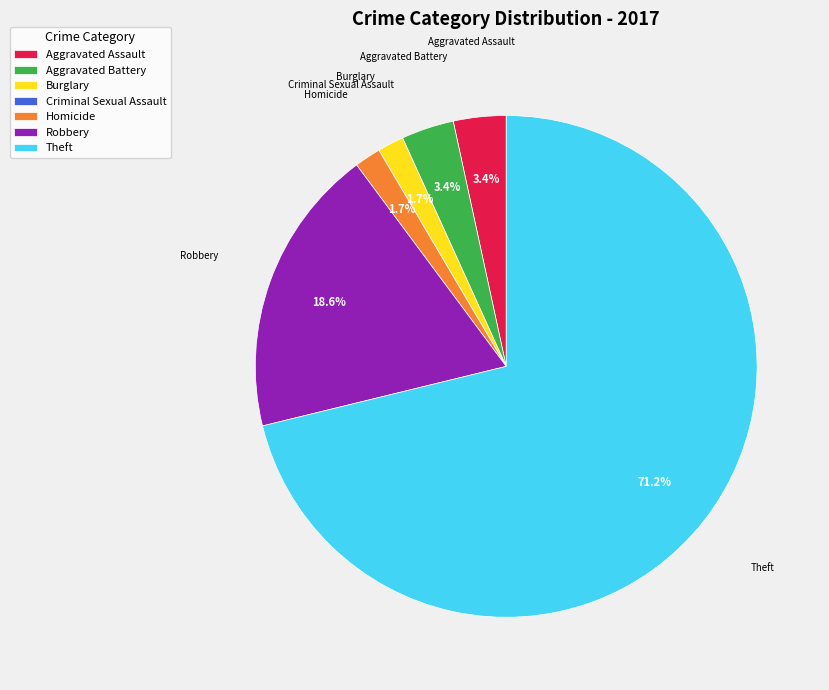

What is the ratio of the value at Homicide to the value at Aggravated Battery?

0.5